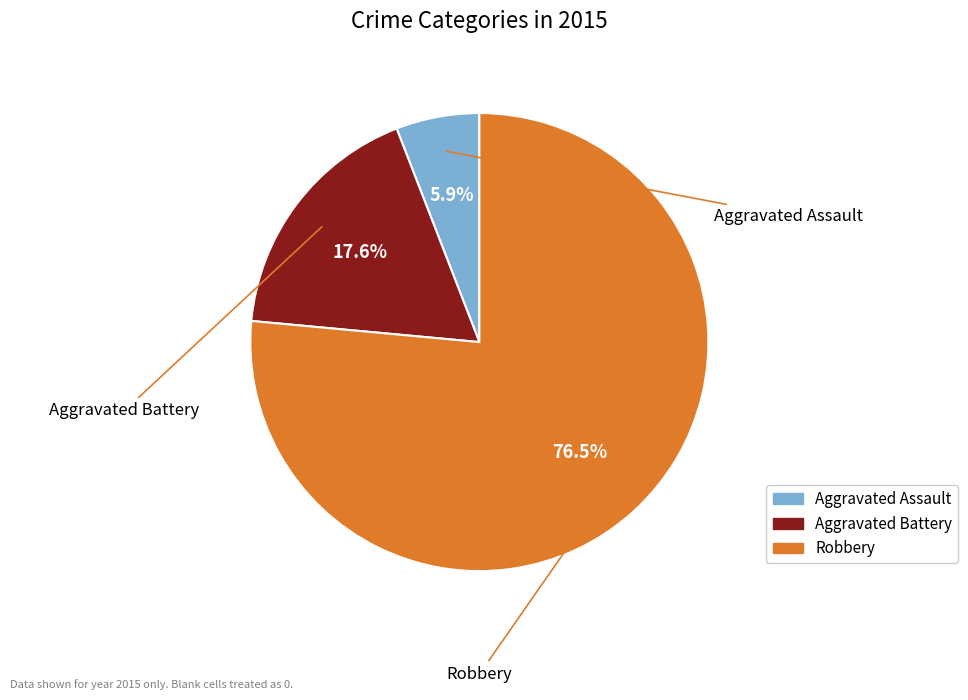

Combined, do Aggravated Assault and Aggravated Battery account for over 50%?

No